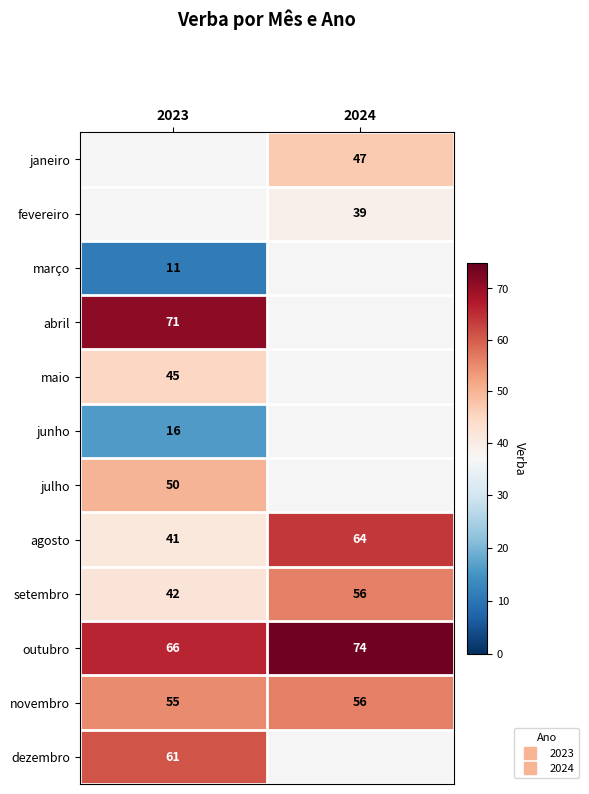

What value does the setembro series have at 2024?

56.0